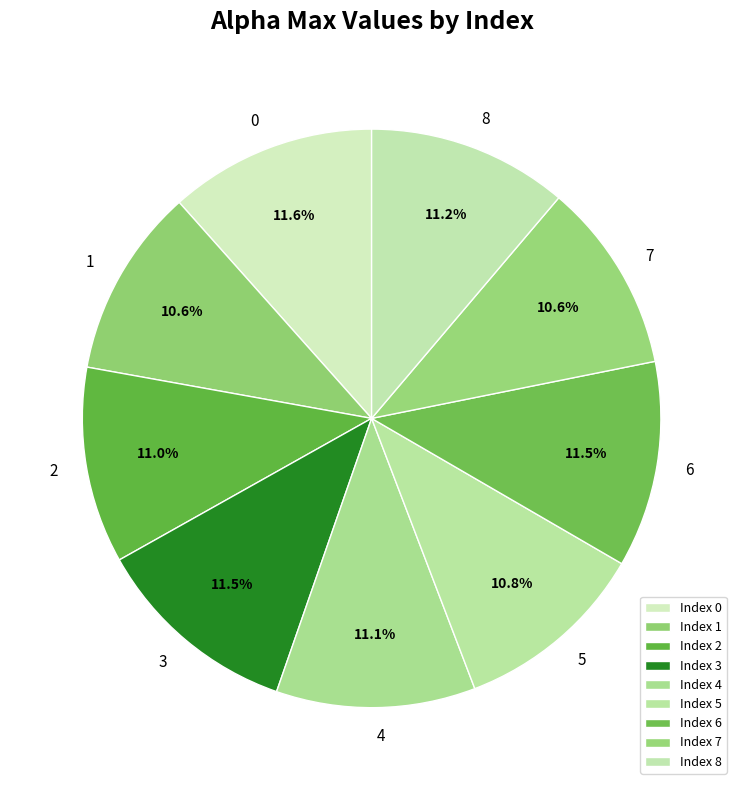

To the nearest percent, what is the difference between the largest and smallest slice percentages?

1%